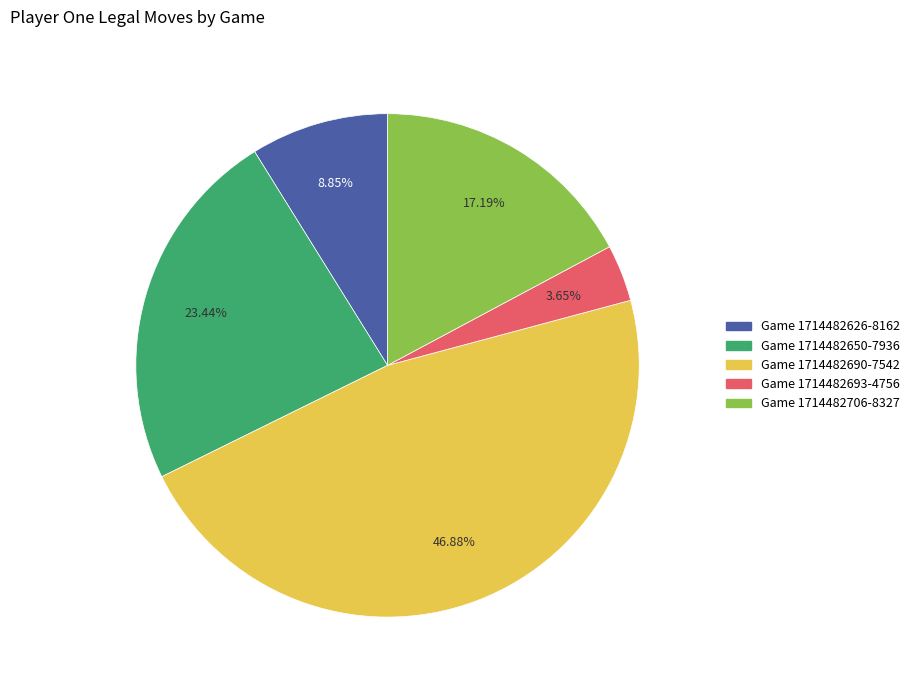

Is there a majority slice in this chart?

No